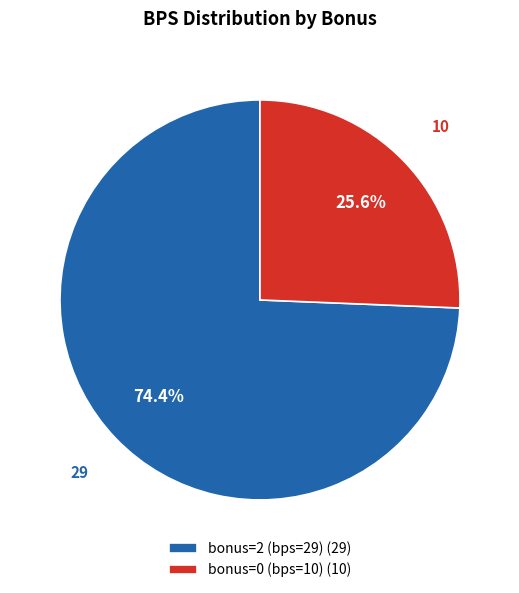

How many segments does this pie chart have?

2